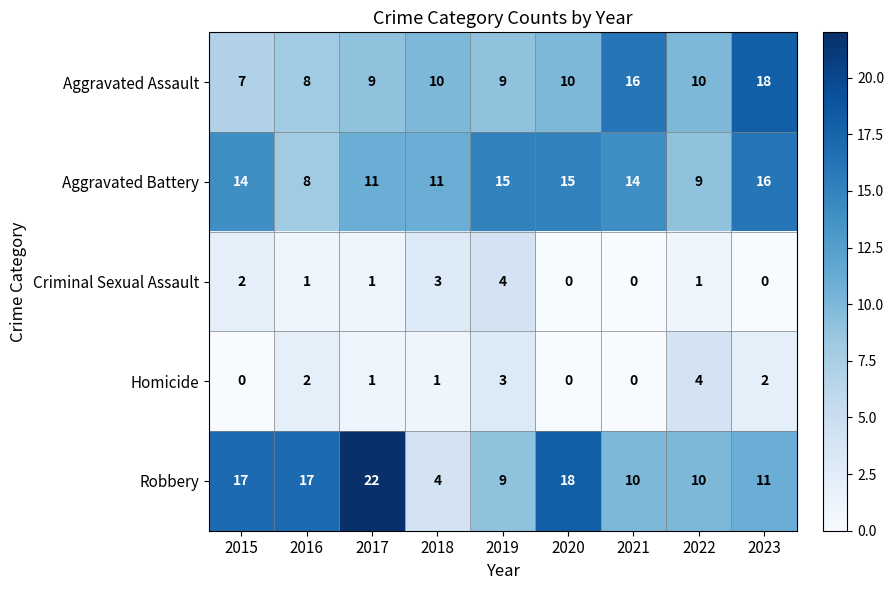

At which category is the sum across all series the highest?

2023